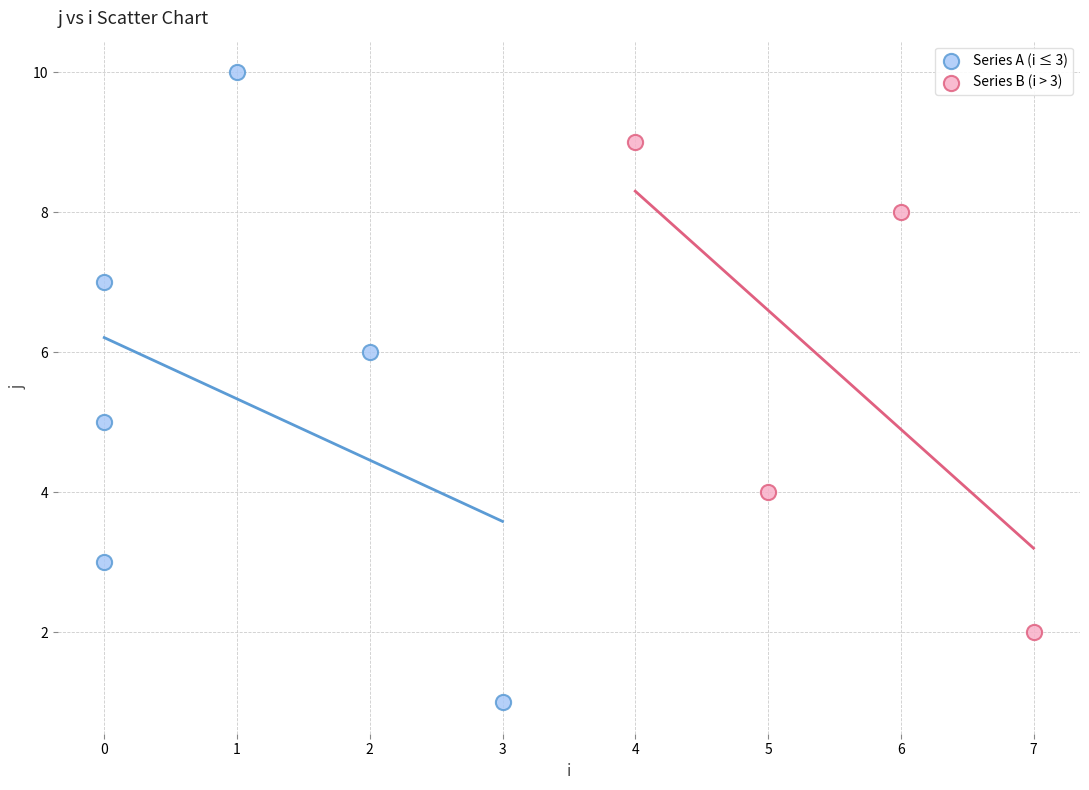

Which series contains the highest Y value?

Series A (i ≤ 3)